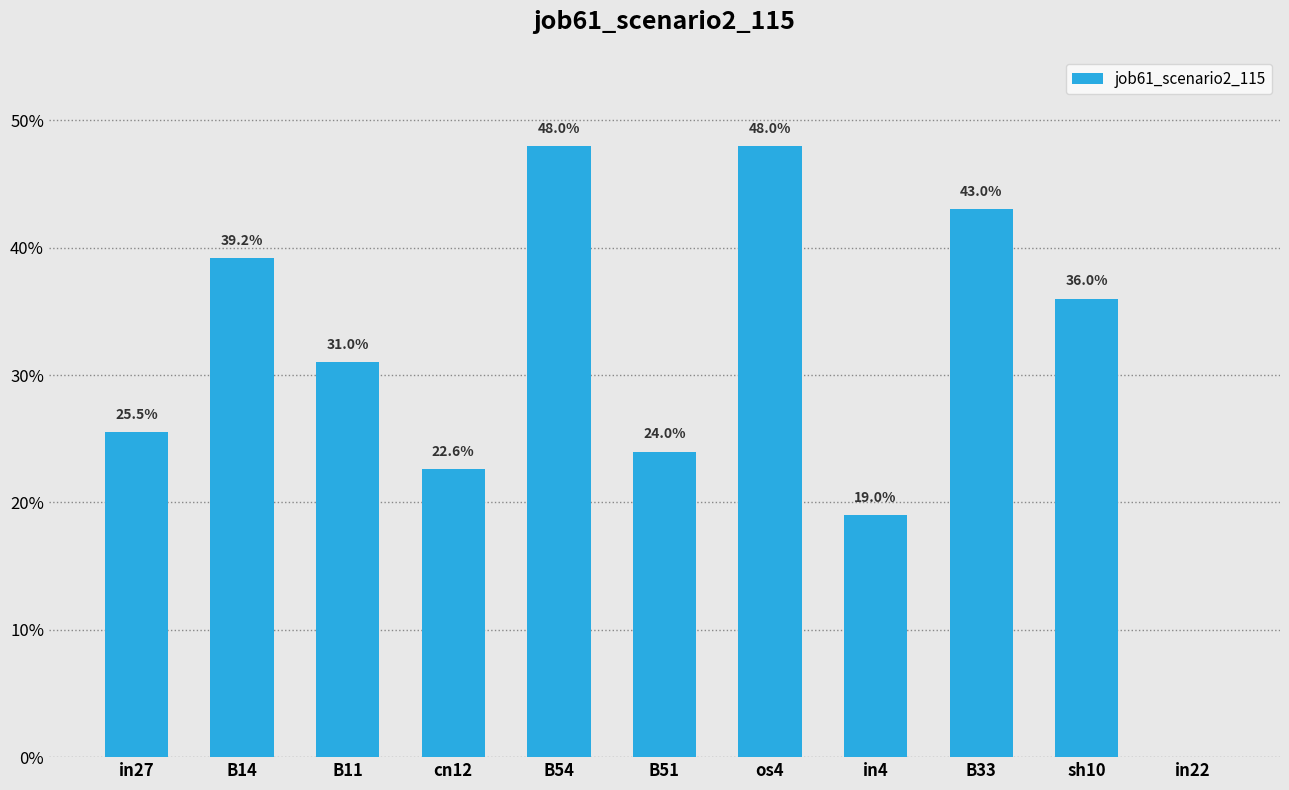

What is the change in value from B14 to os4?

+0.1